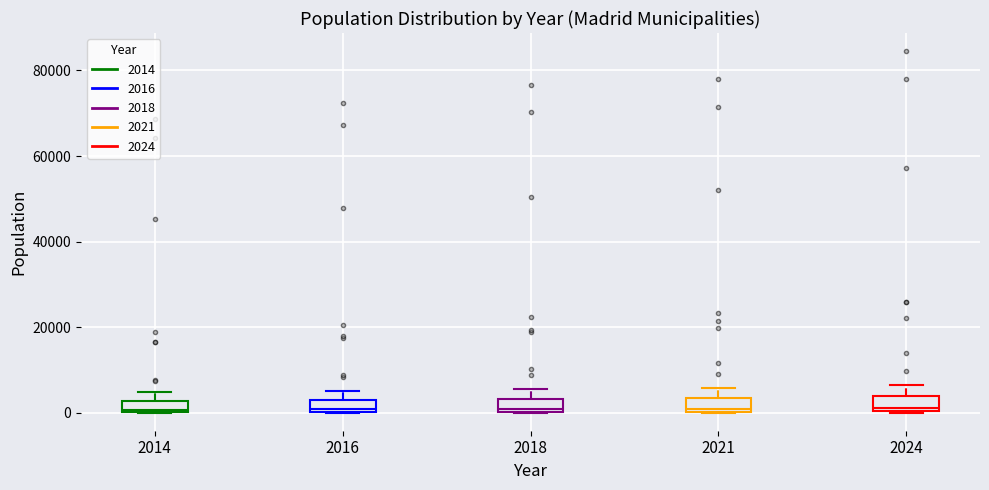

Where is the lower edge of the box at x = 2024 on the y-axis? The values are not printed on the chart, so give them approximately, as read against the axis.

0